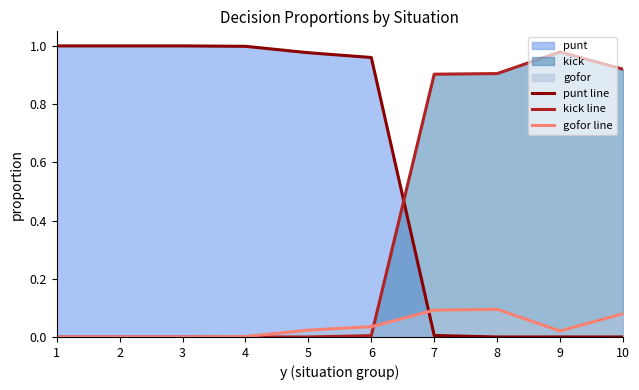

What value does the gofor line series have at 10?

0.1